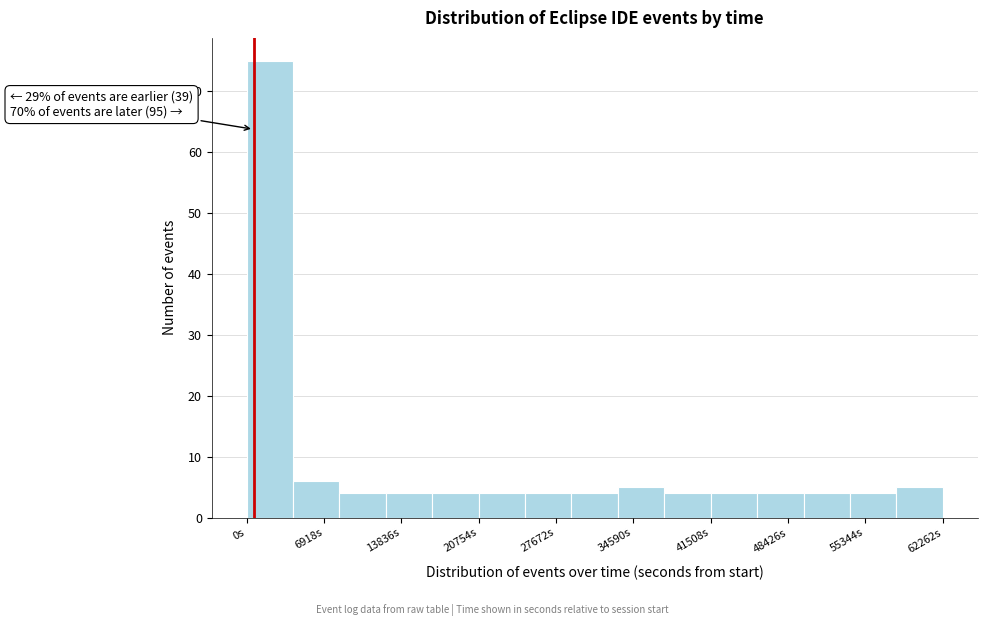

Over which range of the x-axis is the bar tallest?

0 to 4000